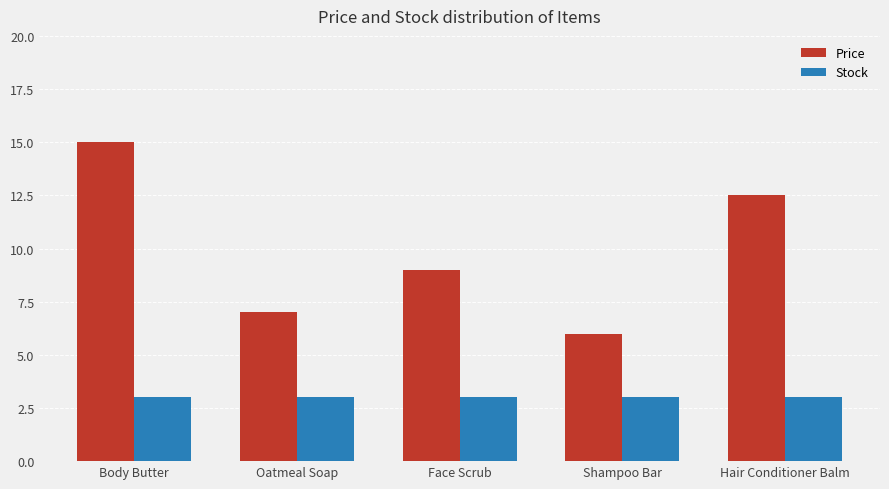

What is the total value across all series at Oatmeal Soap?

10.0